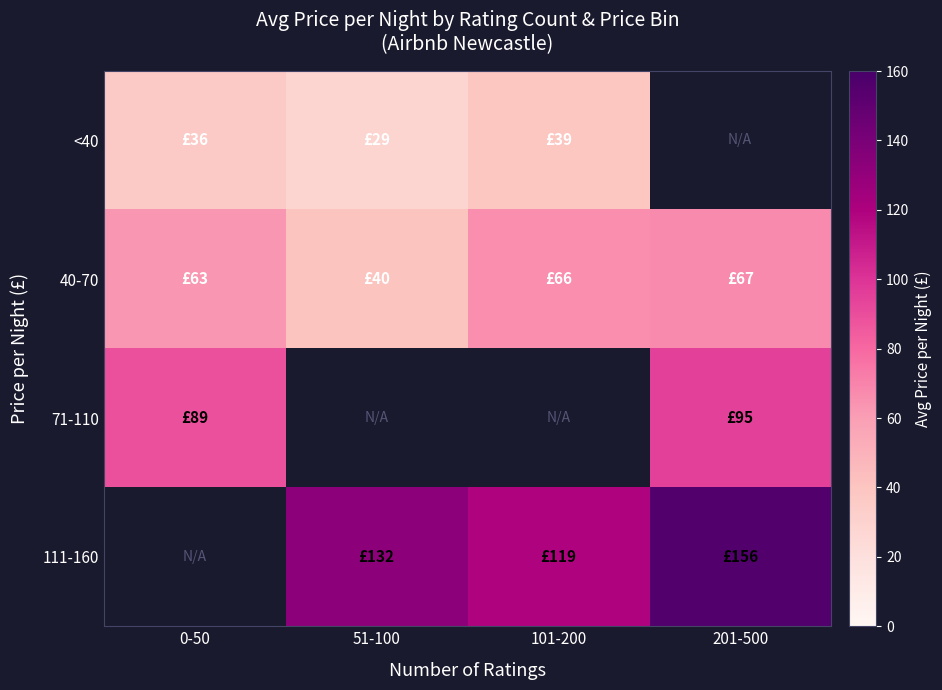

What is the sum of the 111-160 values at 101-200 and 201-500?

275.0